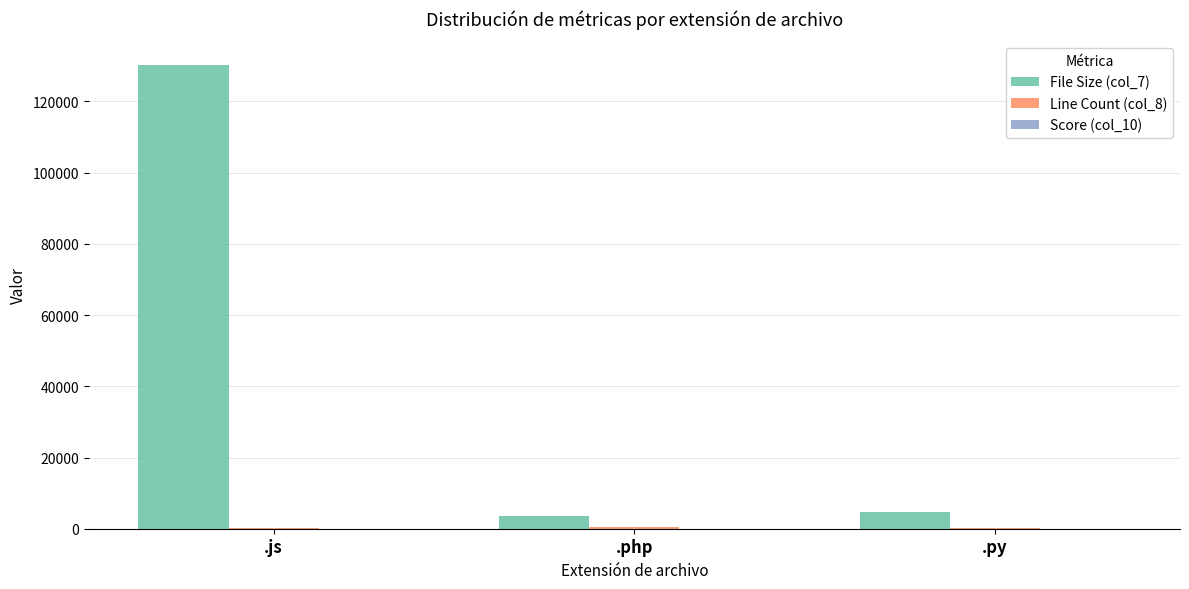

What is the greatest value displayed?

130357